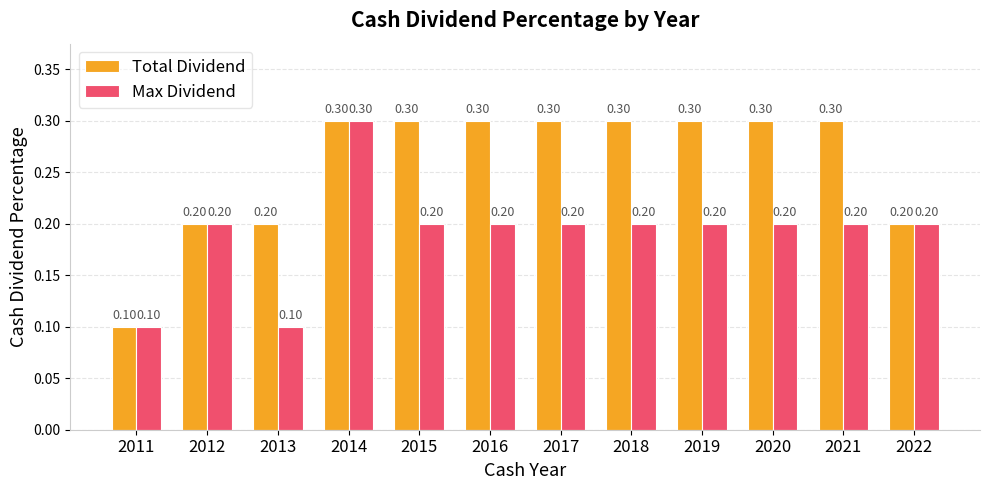

Between 2014 and 2019, which series saw the biggest shift?

Max Dividend